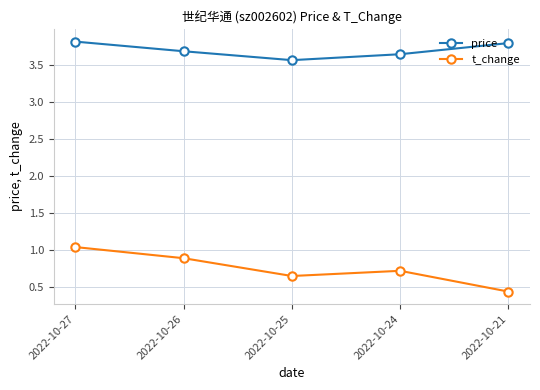

What is the difference between the t_change values at 2022-10-24 and 2022-10-21?

0.3